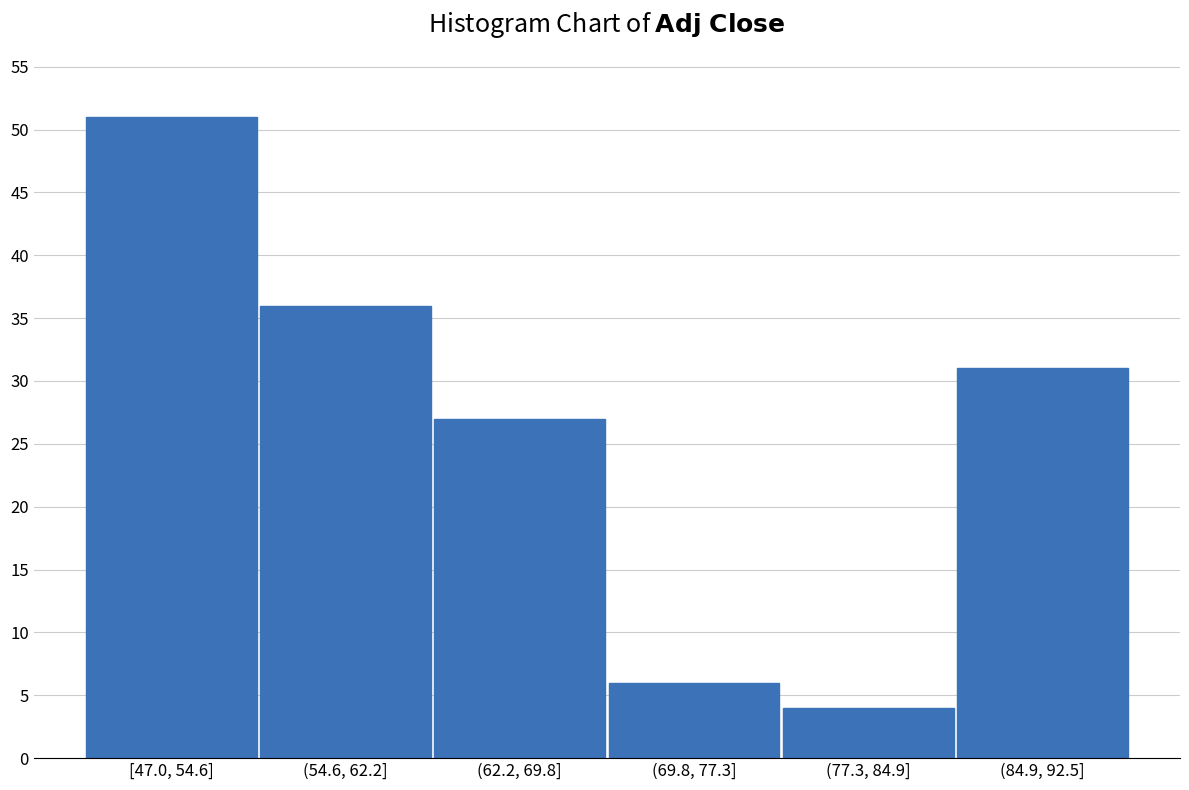

Reading left to right, transcribe all the data shown in this chart.

[47.0, 54.6]=51	(54.6, 62.2]=36	(62.2, 69.8]=27	(69.8, 77.3]=6	(77.3, 84.9]=4	(84.9, 92.5]=31